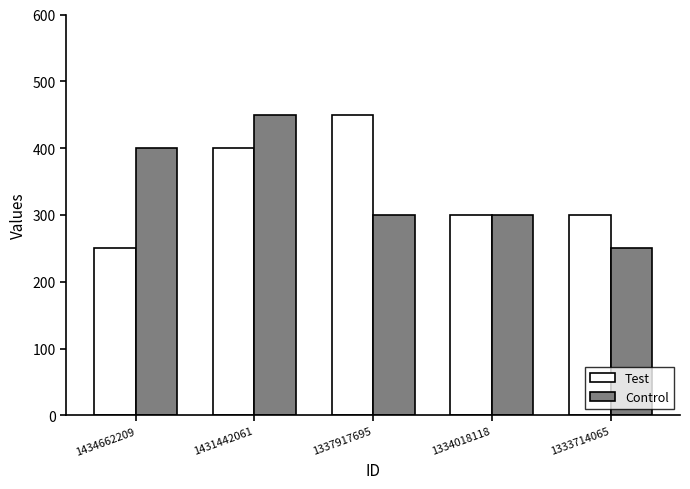

What is the value of the Control bar at the 5th from the left?

250